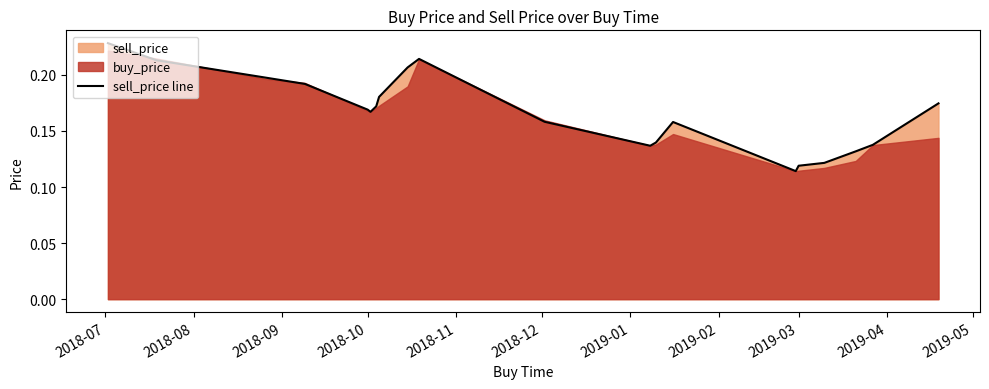

Reading left to right, extract all data points from this chart.

0.2	0.2	0.2	0.2	0.2	0.2	0.2	0.2	0.2	0.2	0.2	0.1	0.1	0.2	0.1	0.1	0.1	0.1	0.1	0.2